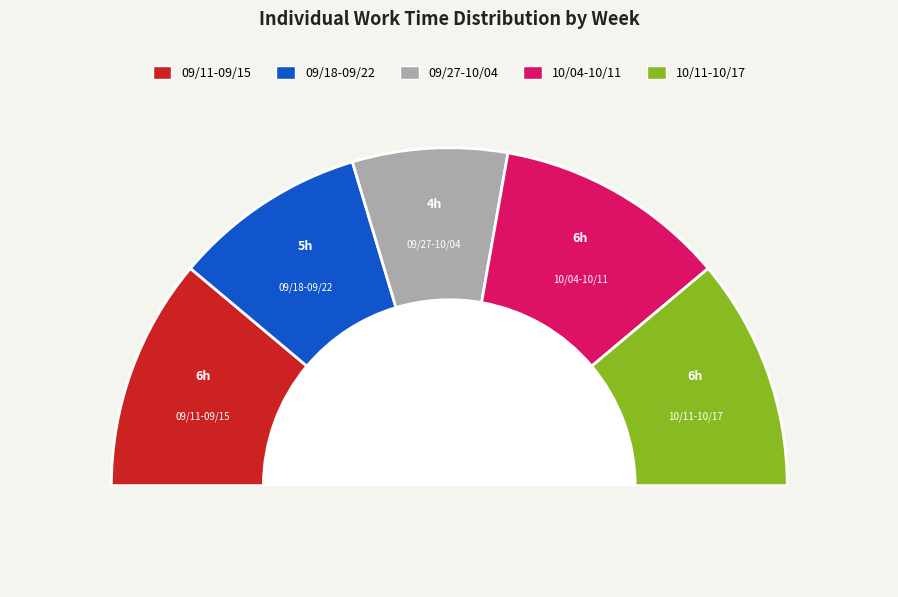

How many segments does this pie chart have?

5